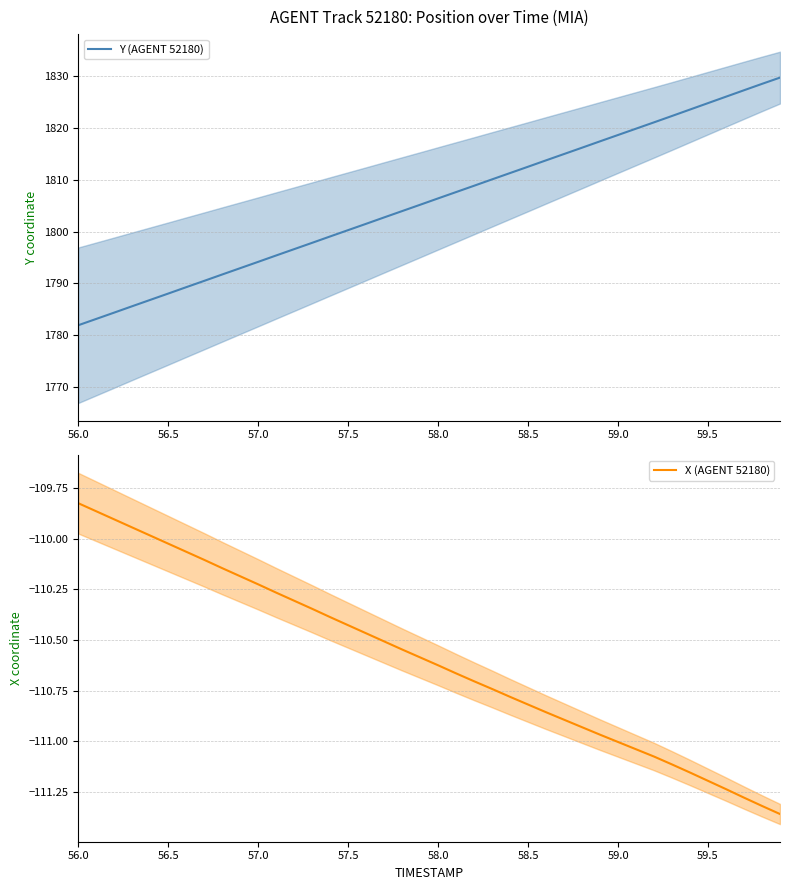

What is the lowest value of the Y (AGENT 52180) series?

1781.9